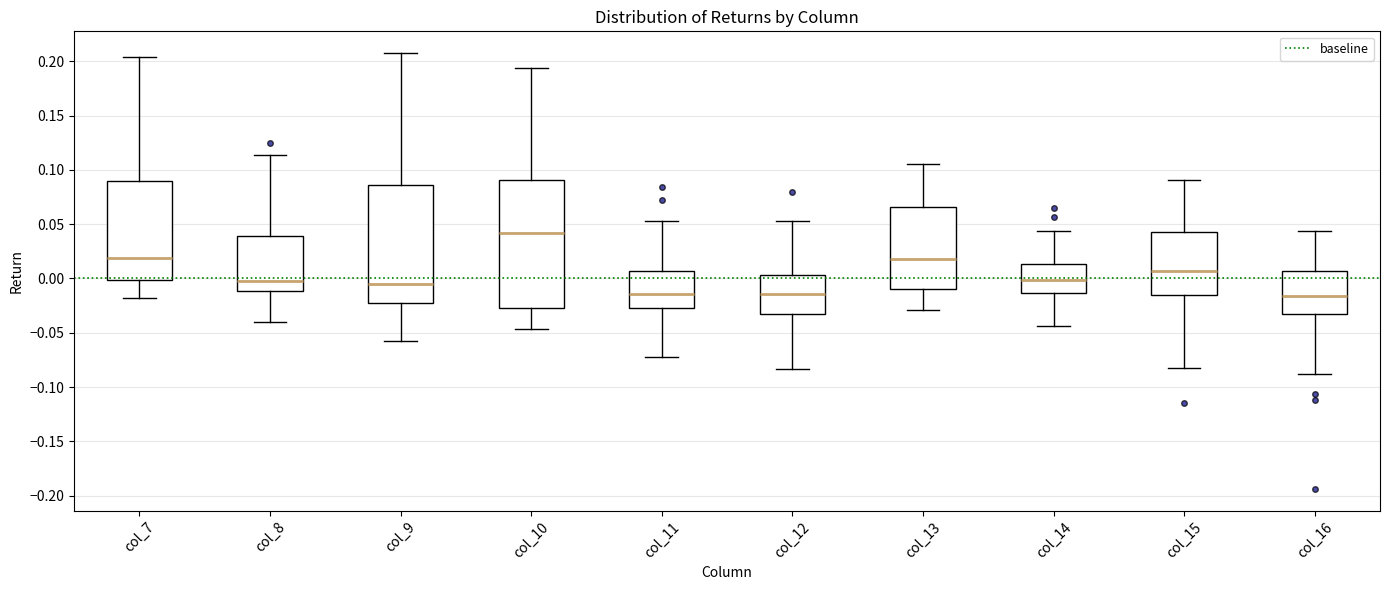

Where is the lower edge of the box for col_7 on the y-axis? The values are not printed on the chart, so give them approximately, as read against the axis.

0.000